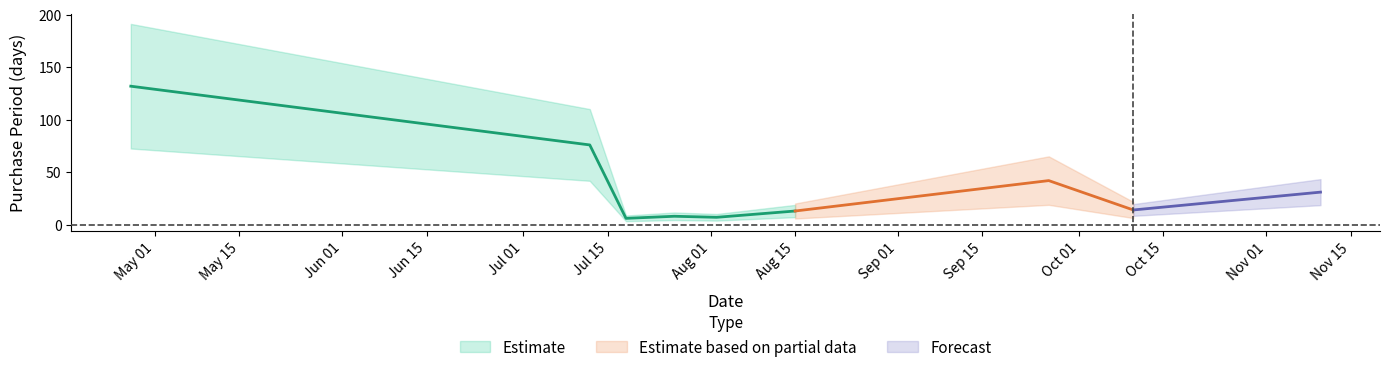

Rank the categories by value from lowest to highest.

2017-07-18, 2017-08-02, 2017-07-26, 2017-08-15, 2017-10-10, 2017-11-10, 2017-09-26, 2017-07-12, 2017-04-27